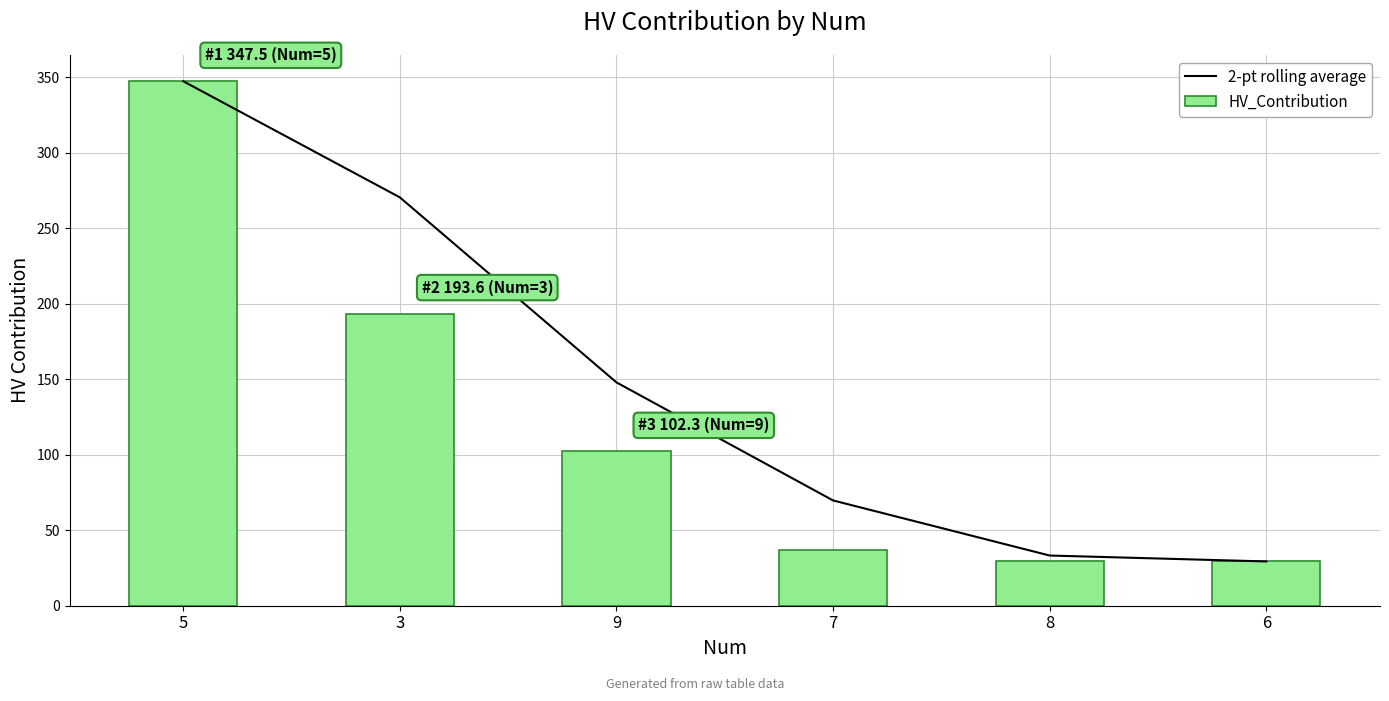

What is the difference between the second highest and minimum values in the 2-pt rolling average series?

241.2